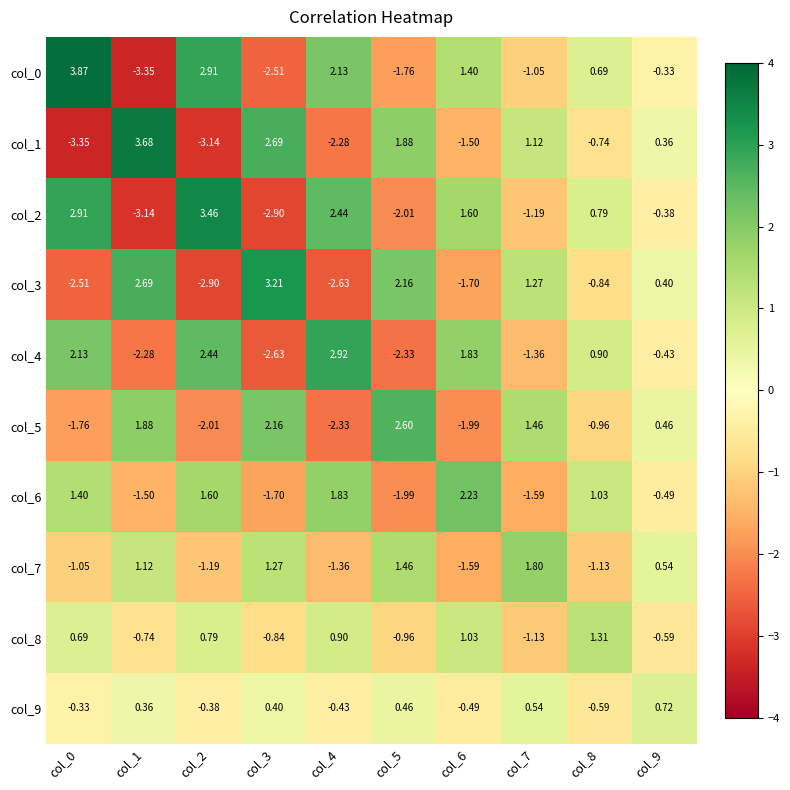

At how many categories does at least one series exceed -2?

10